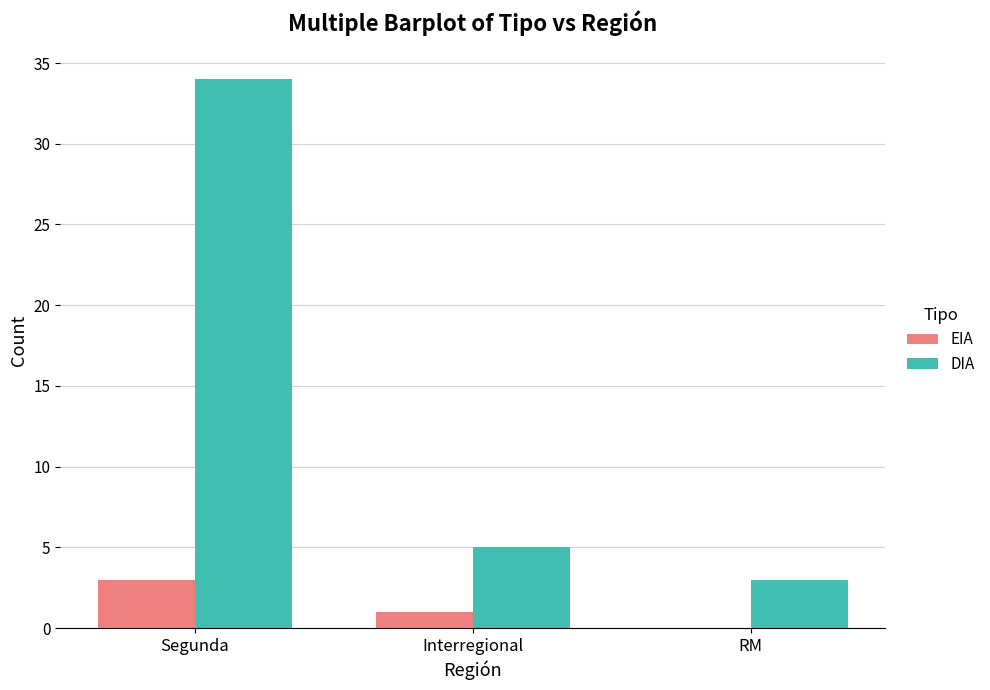

What is the spread (max minus min) of values at Interregional?

4